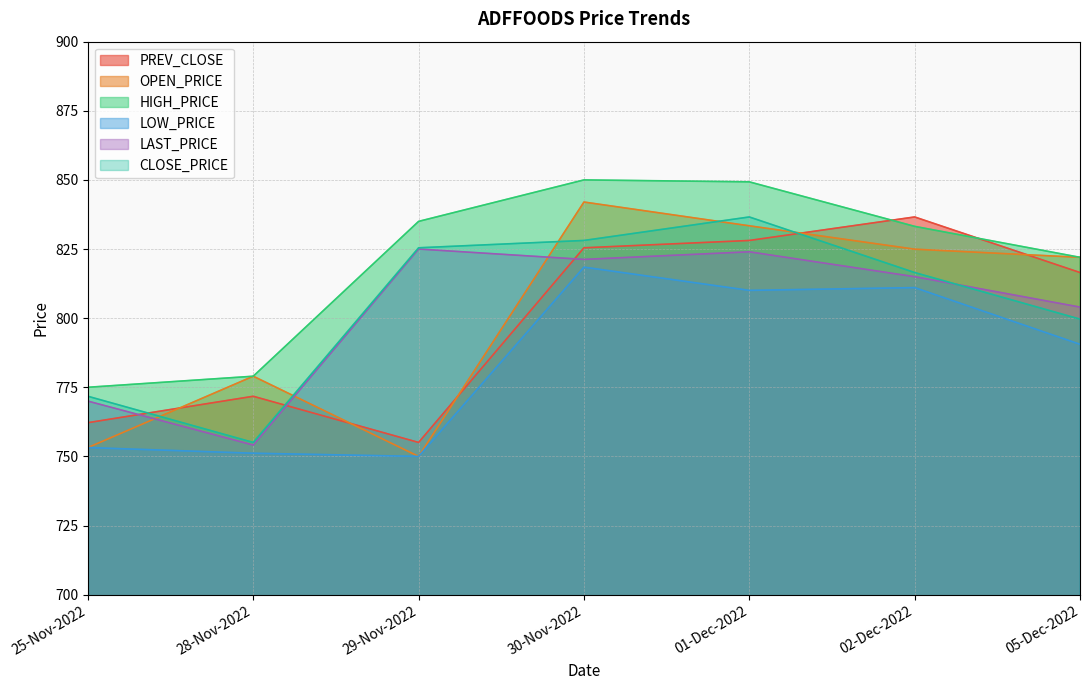

Reading right to left, extract all data points from this chart.

PREV_CLOSE: 05-Dec-2022=816.5	02-Dec-2022=836.6	01-Dec-2022=828.1	30-Nov-2022=825.5	29-Nov-2022=755.0	28-Nov-2022=771.8	25-Nov-2022=762.2
OPEN_PRICE: 05-Dec-2022=822.0	02-Dec-2022=825.0	01-Dec-2022=833.4	30-Nov-2022=842.0	29-Nov-2022=750.0	28-Nov-2022=779.0	25-Nov-2022=753.2
HIGH_PRICE: 05-Dec-2022=822.0	02-Dec-2022=833.2	01-Dec-2022=849.3	30-Nov-2022=850.0	29-Nov-2022=835.0	28-Nov-2022=779.0	25-Nov-2022=775.0
LOW_PRICE: 05-Dec-2022=790.5	02-Dec-2022=811.0	01-Dec-2022=810.0	30-Nov-2022=818.5	29-Nov-2022=750.0	28-Nov-2022=751.1	25-Nov-2022=753.2
LAST_PRICE: 05-Dec-2022=804.0	02-Dec-2022=815.0	01-Dec-2022=824.0	30-Nov-2022=821.2	29-Nov-2022=825.0	28-Nov-2022=754.1	25-Nov-2022=770.0
CLOSE_PRICE: 05-Dec-2022=799.6	02-Dec-2022=816.5	01-Dec-2022=836.6	30-Nov-2022=828.1	29-Nov-2022=825.5	28-Nov-2022=755.0	25-Nov-2022=771.8